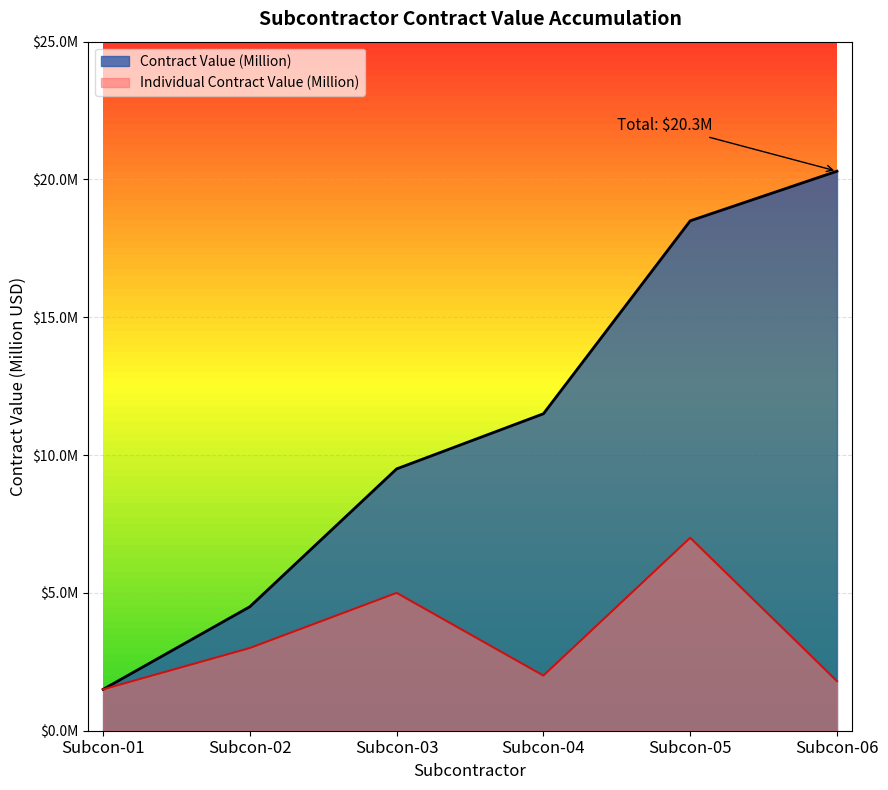

What is the change in value from Subcon-05 to Subcon-06?

-5.2